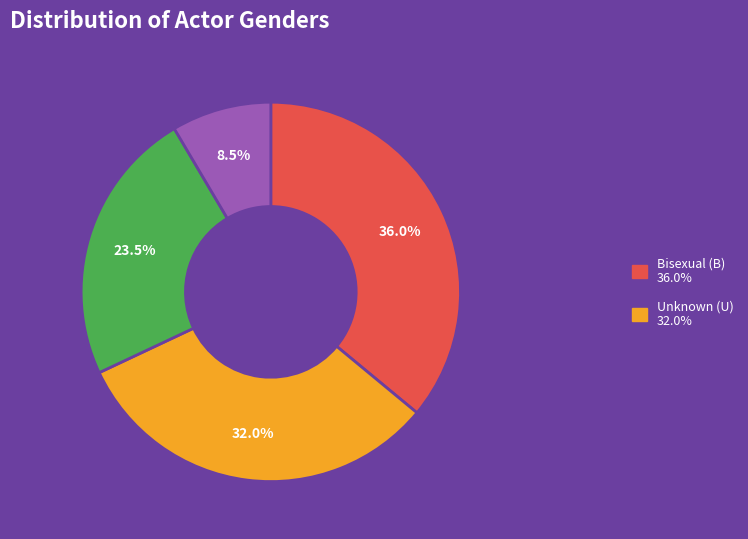

Does any single category account for the majority?

No